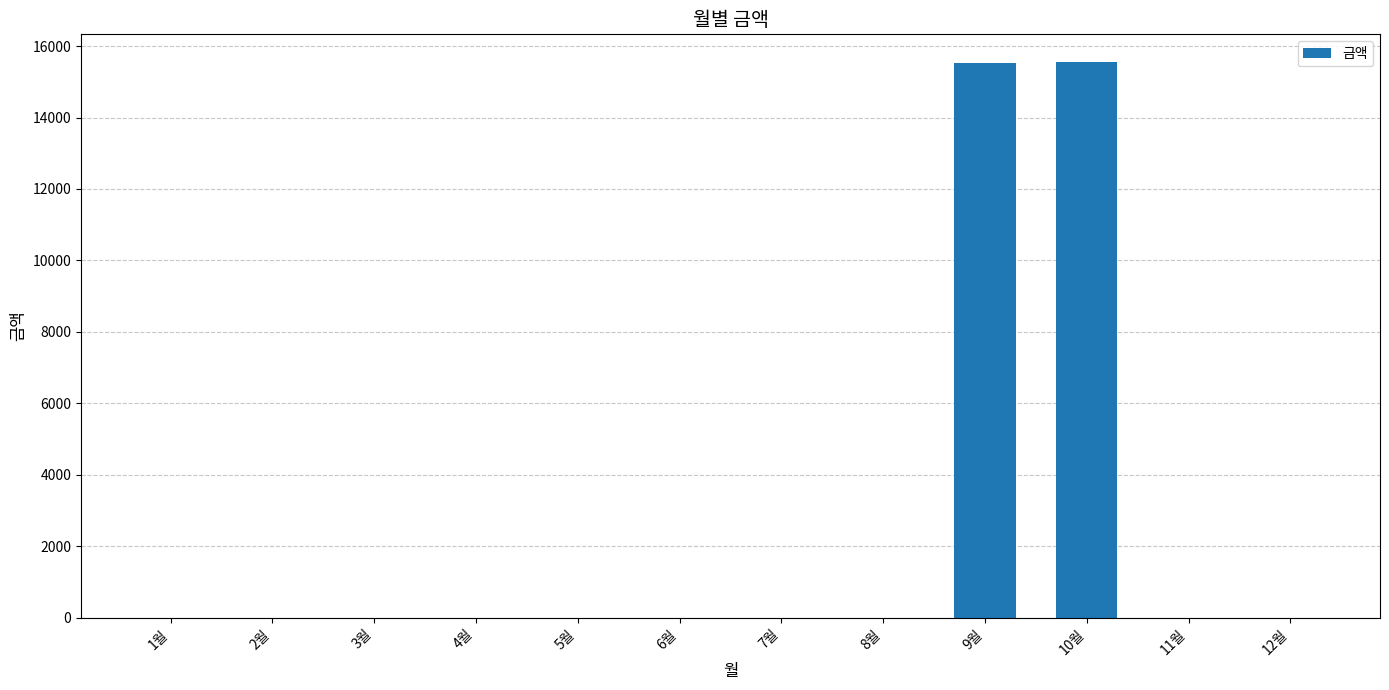

What is the change in value from 8월 to 10월?

+15550